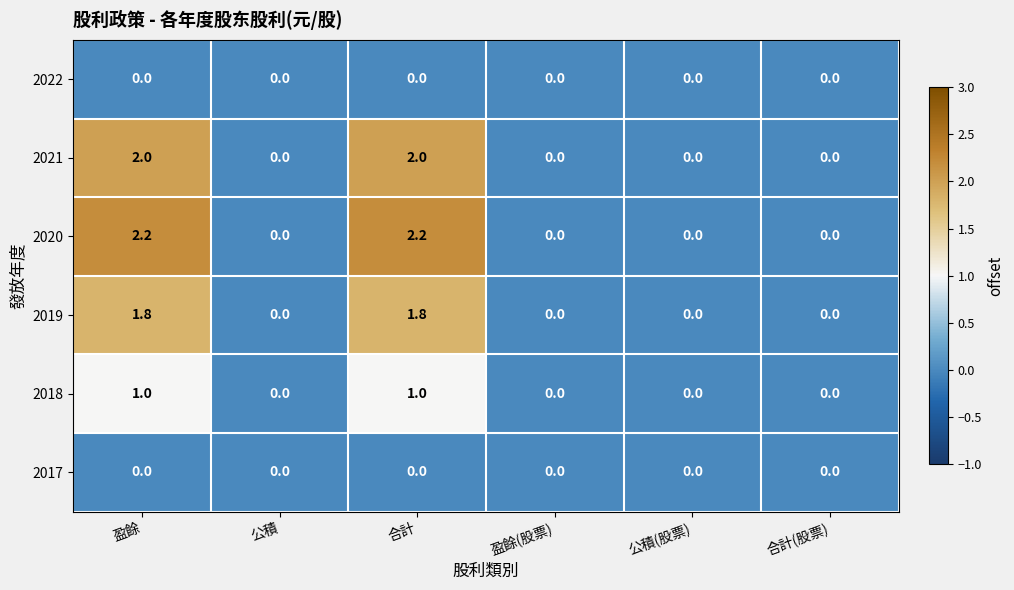

What is the difference between the 2019 values at 合計 and 盈餘(股票)?

1.8